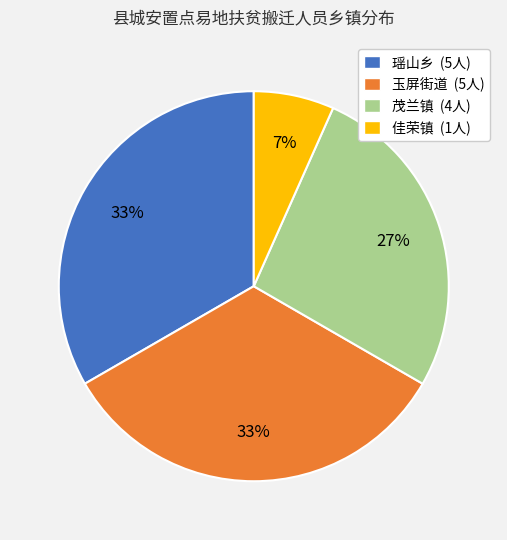

Is there any slice that represents more than half of the pie?

No